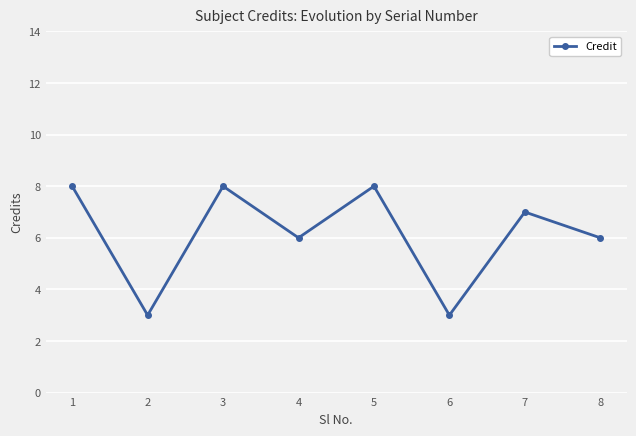

What is the minimum value shown in the chart?

3